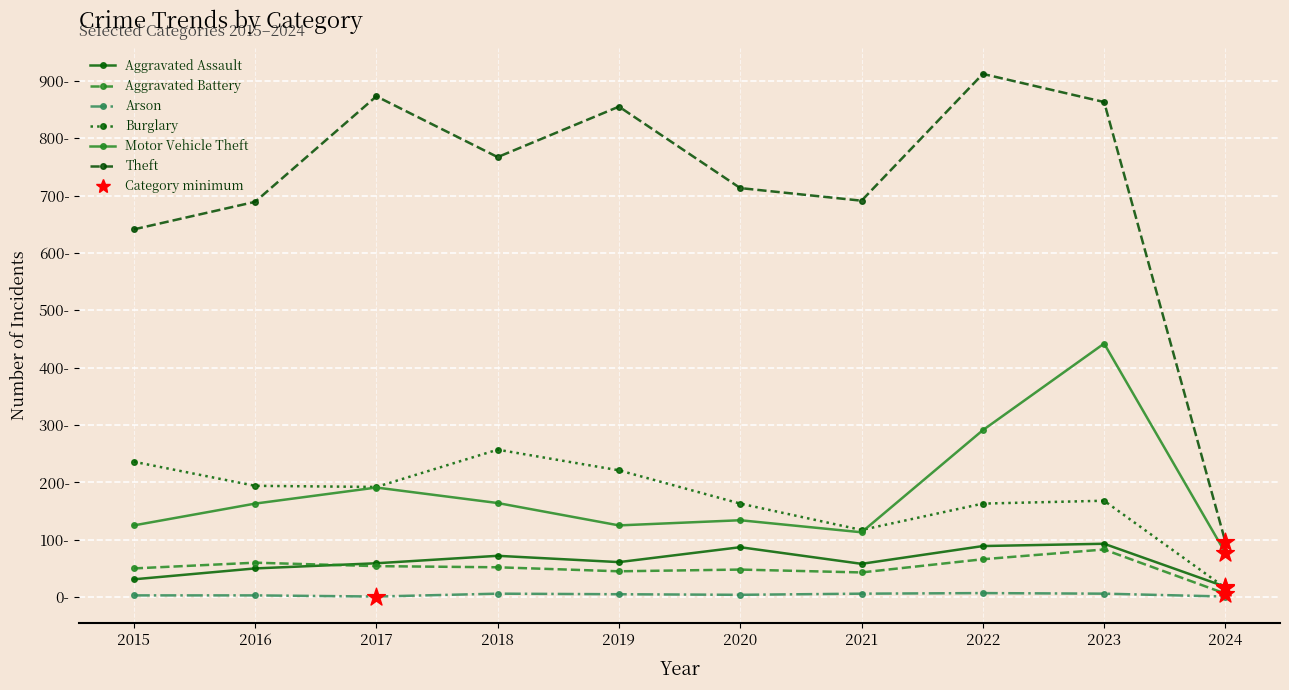

Does the chart have visible grid lines?

Yes